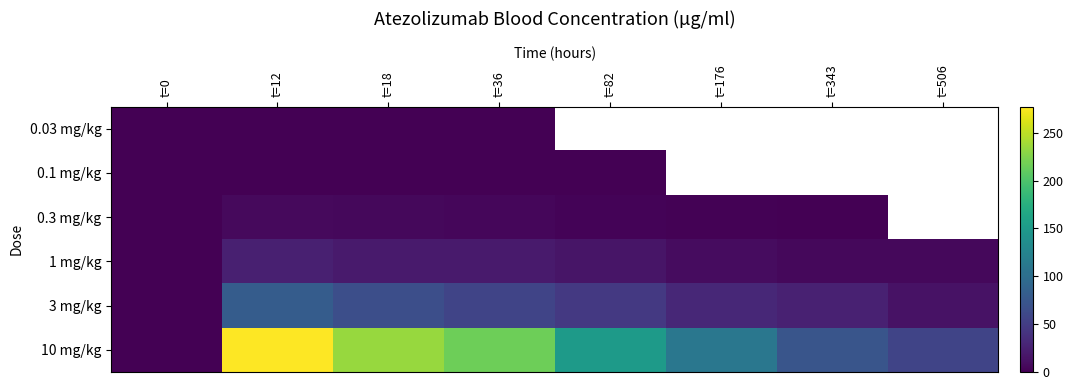

Where is 0.03 mg/kg nearest to the value 0?

t=0